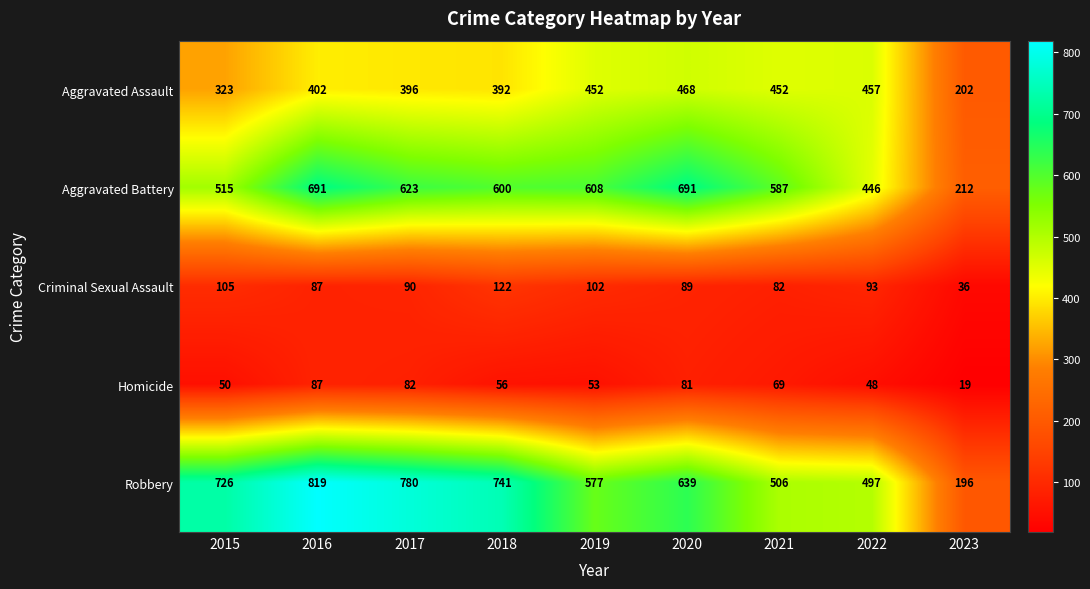

Between 2015 and 2016, which series saw the biggest shift?

Aggravated Battery